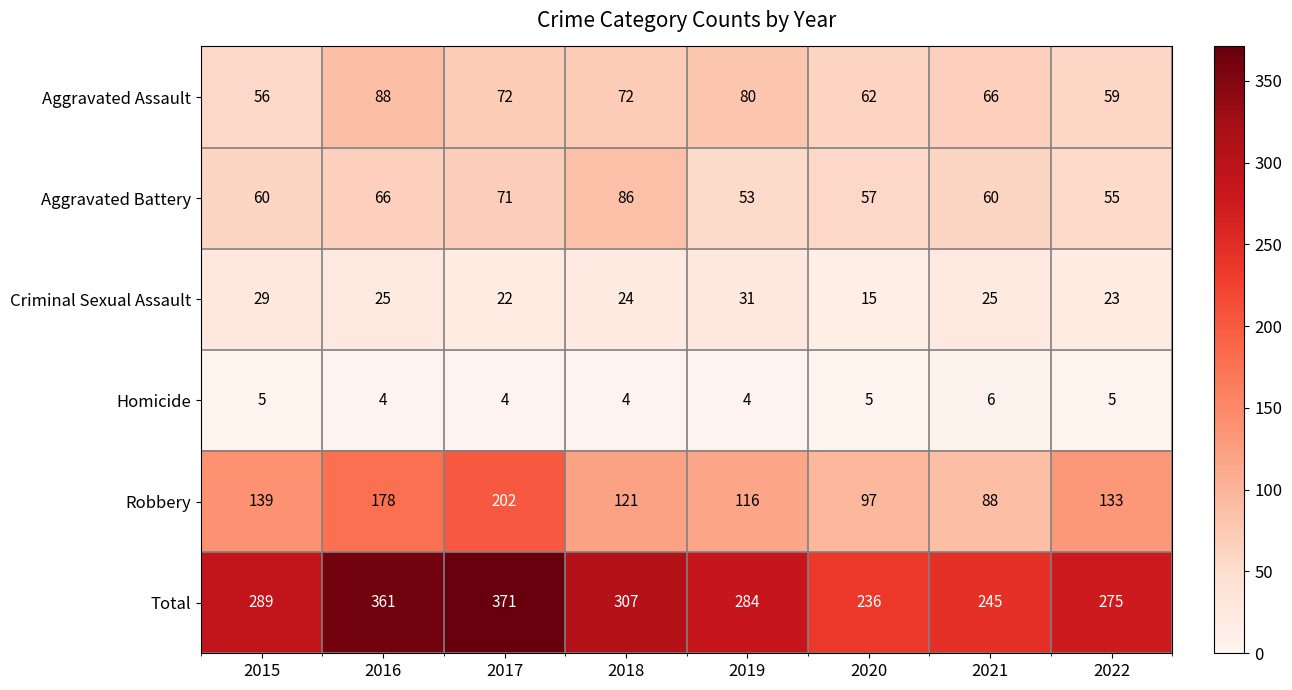

Read the Aggravated Assault value at 2015, to the nearest 5.

55